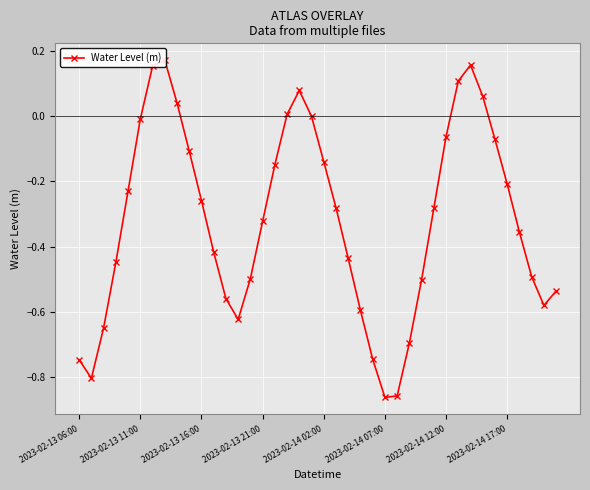

How many values are below zero?

32